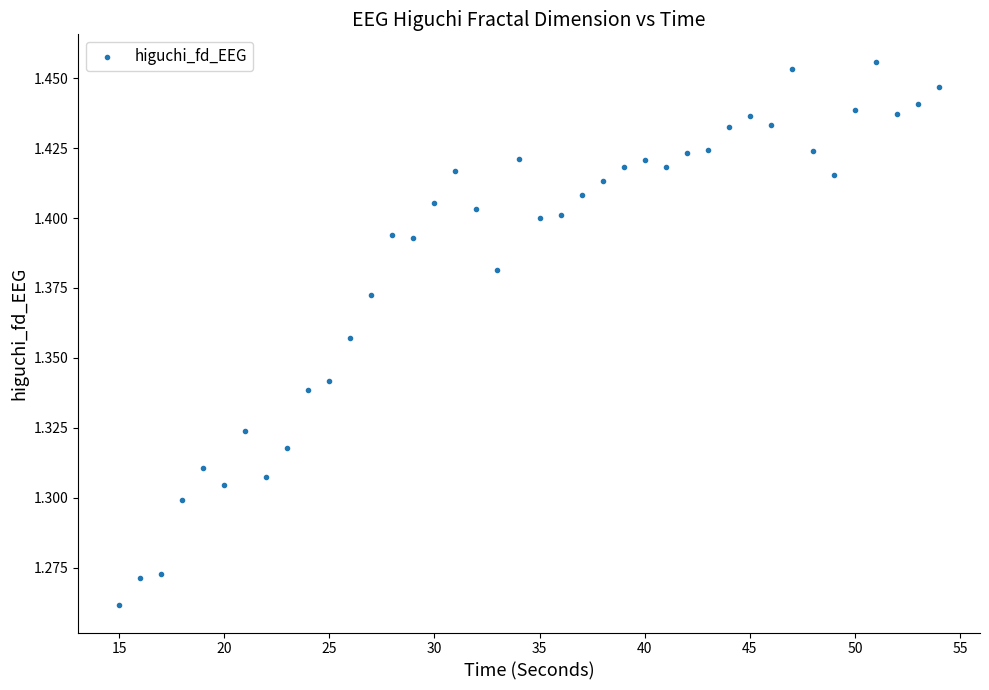

What is the range of X values (max minus min)?

39.0